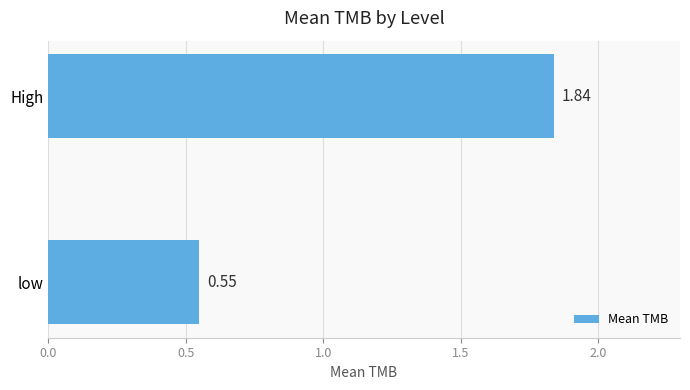

At which category does the chart reach its peak across all series?

High